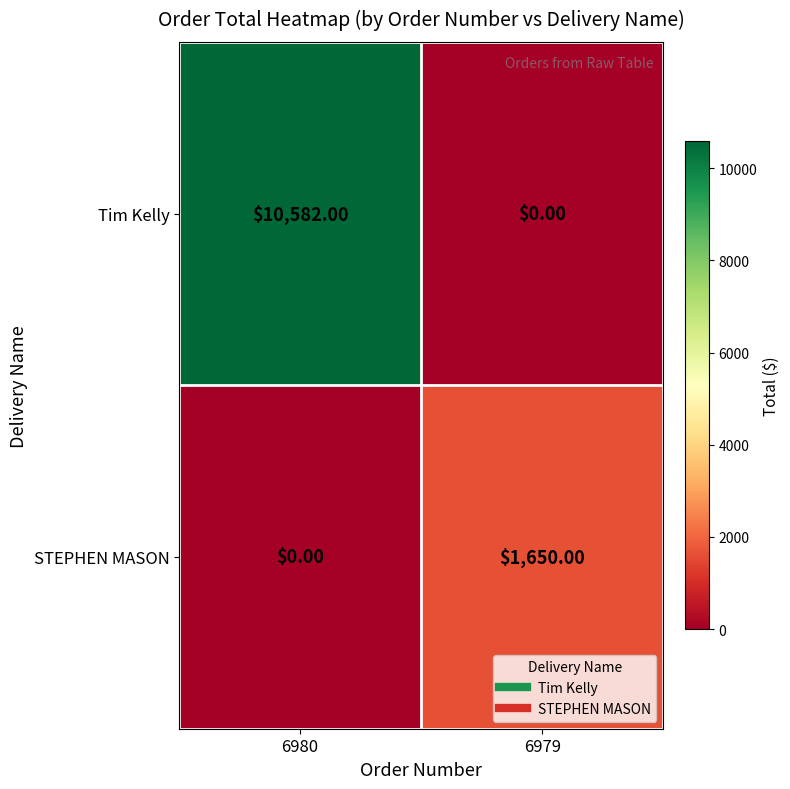

Which series has the widest spread of values?

Tim Kelly